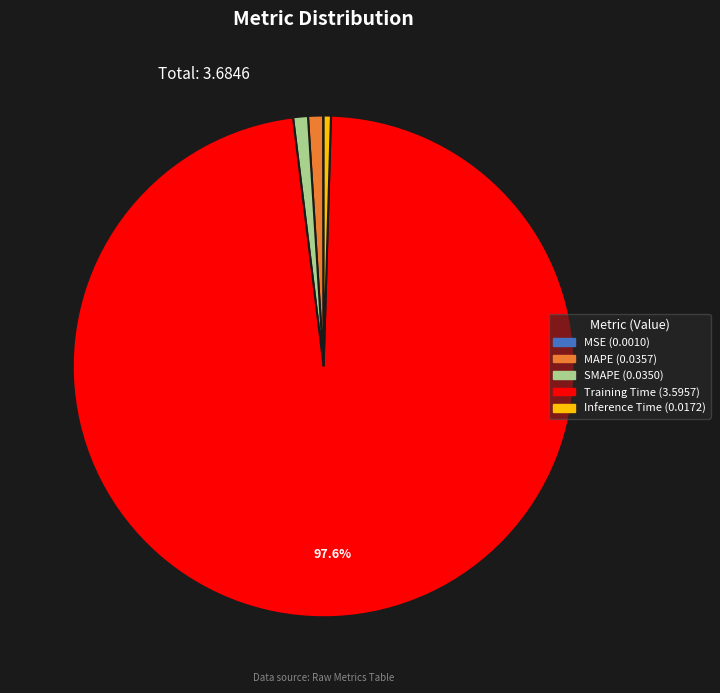

What percentage is the SMAPE slice, to the nearest percent?

1%